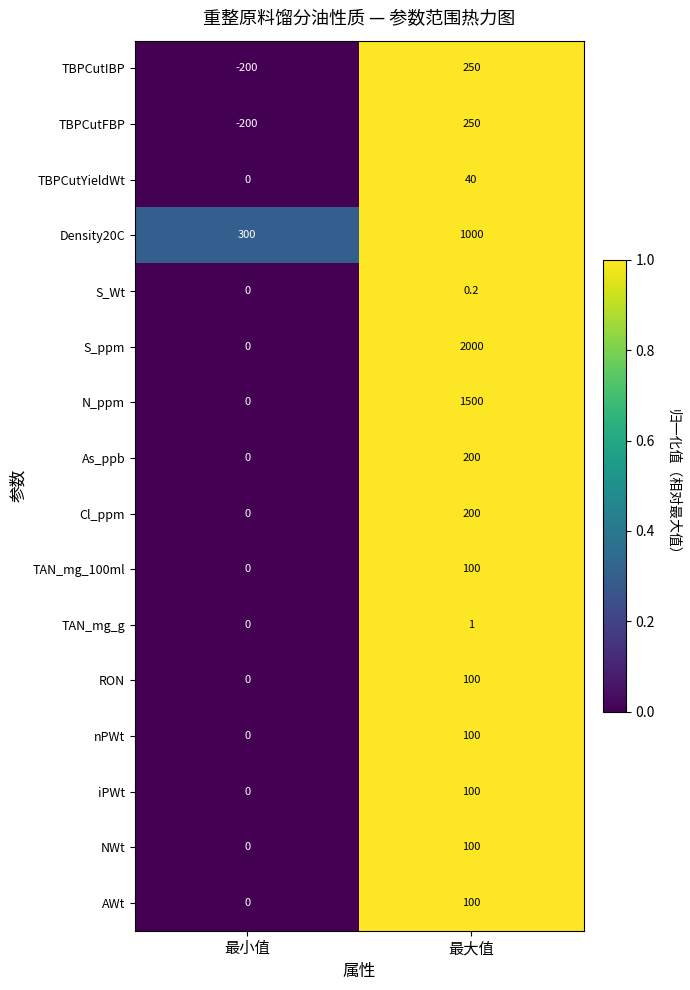

What is the greatest value displayed?

2000.0